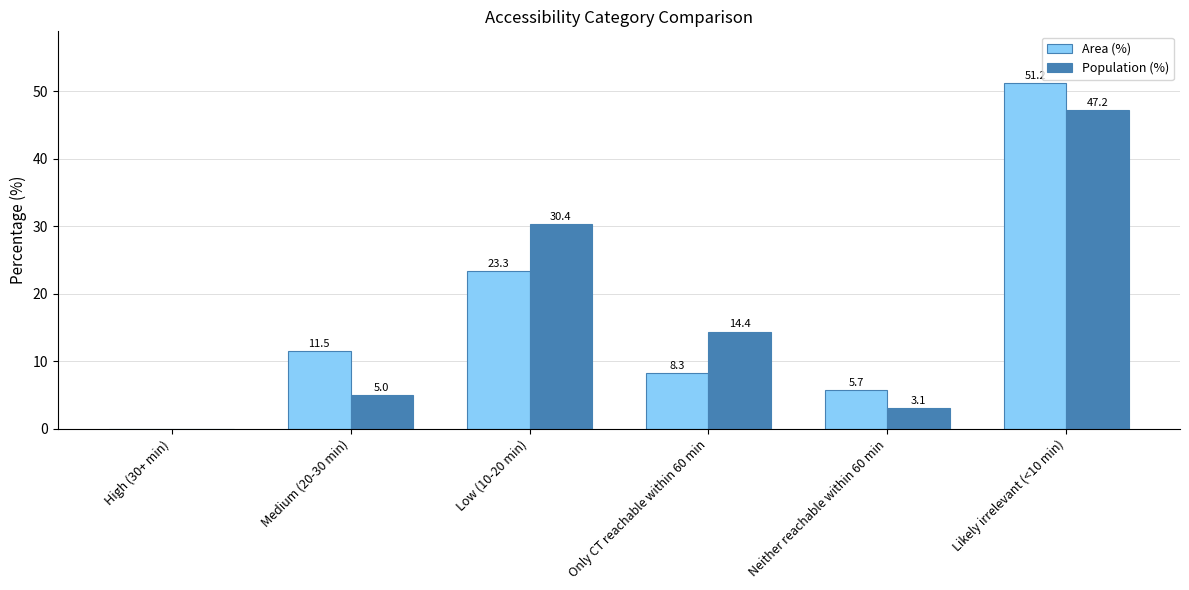

Where is Population (%) nearest to the value 23?

Low (10-20 min)